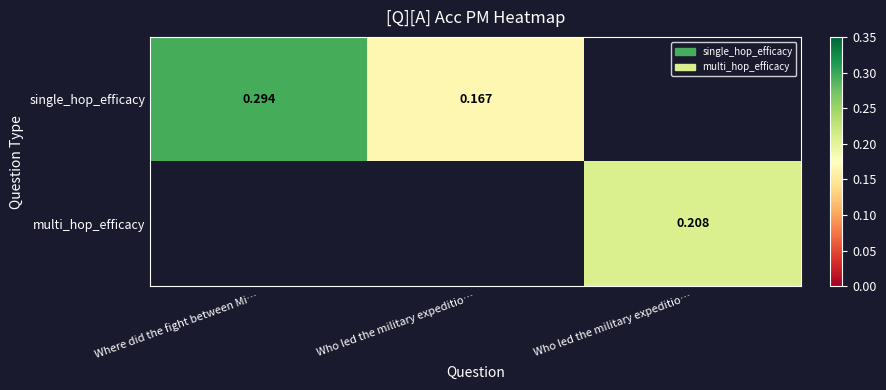

Which category has the highest value in the multi_hop_efficacy series?

Where did the fight between Mi…